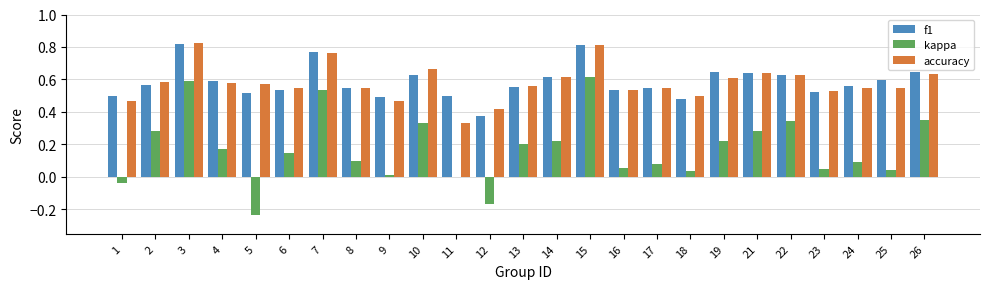

Which series changed the most between 9 and 10?

kappa